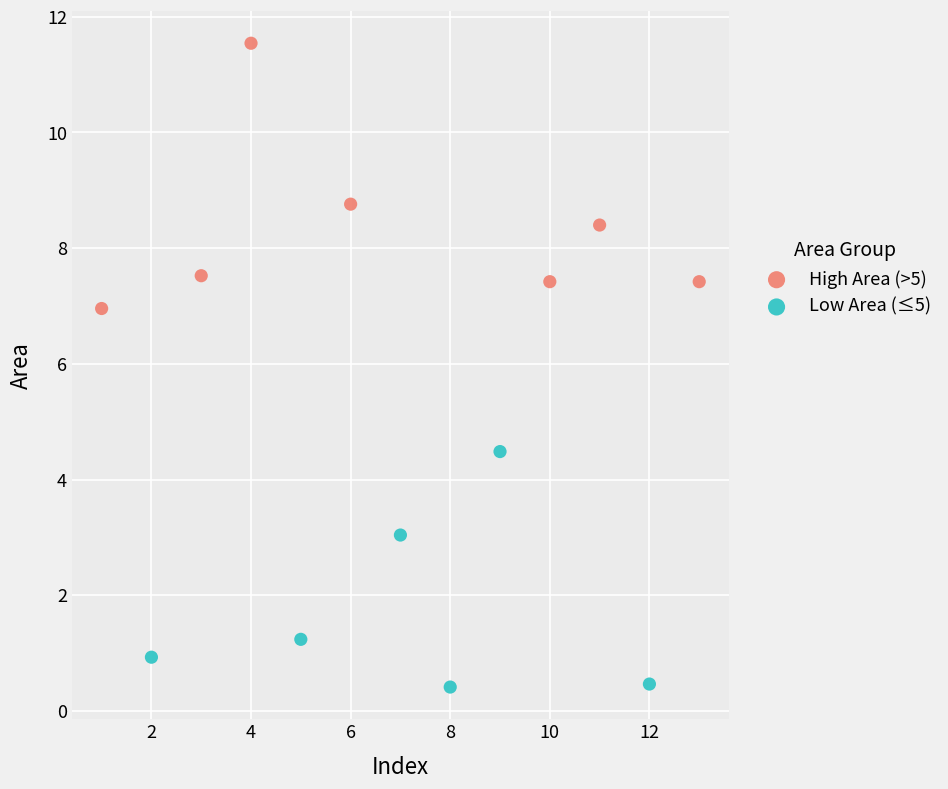

Which series contains the highest Y value?

High Area (>5)